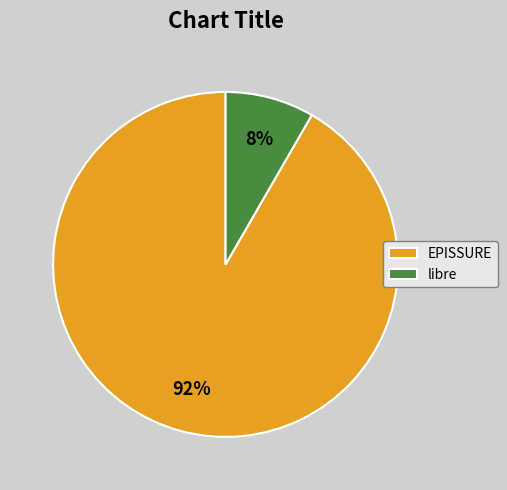

True or false: libre accounts for 8% of the total.

True